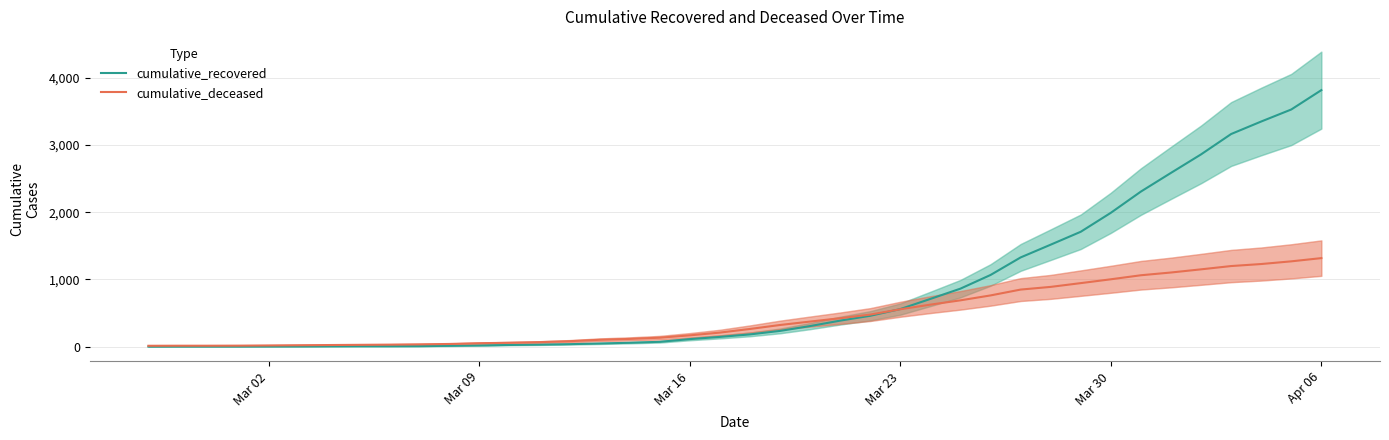

What is the maximum value for cumulative_recovered?

3817